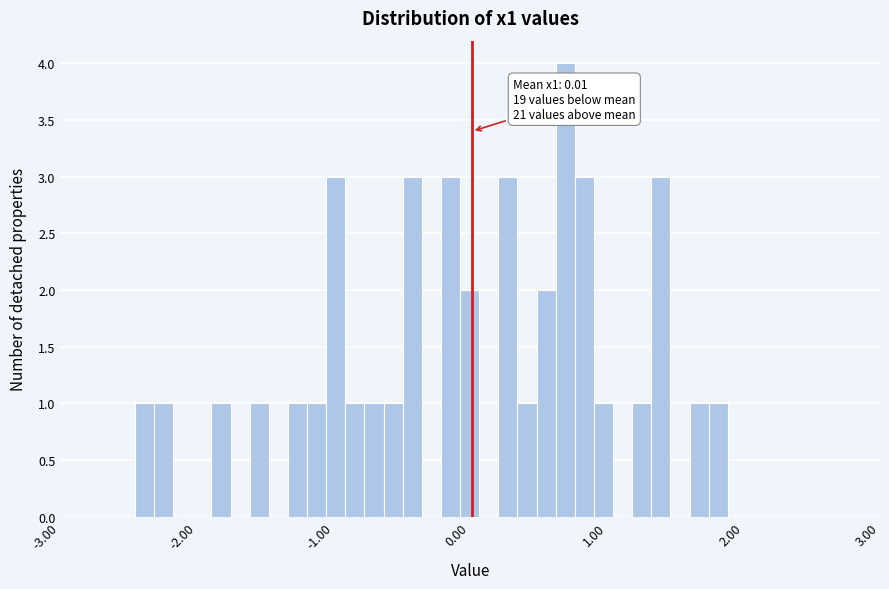

Around what value on the x-axis is the tallest bar? Give the approximate position of its centre, as read against the axis.

0.7